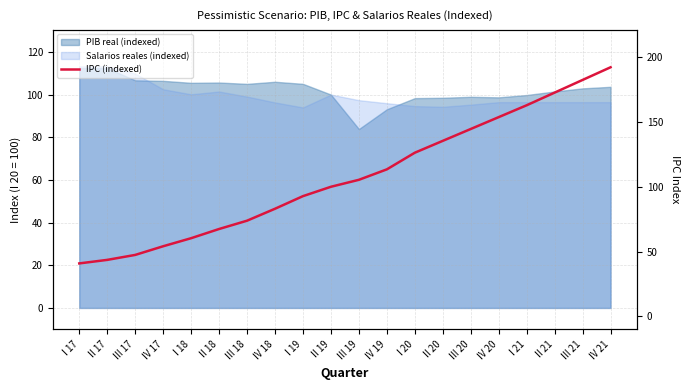

What is the difference between the second highest and second lowest values?

138.9